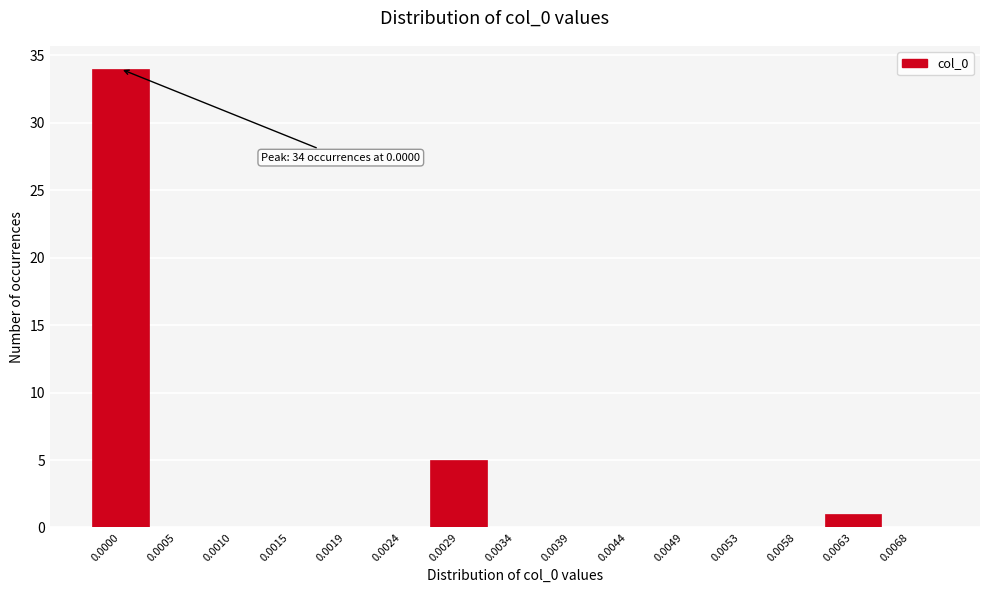

What is the greatest value displayed?

34